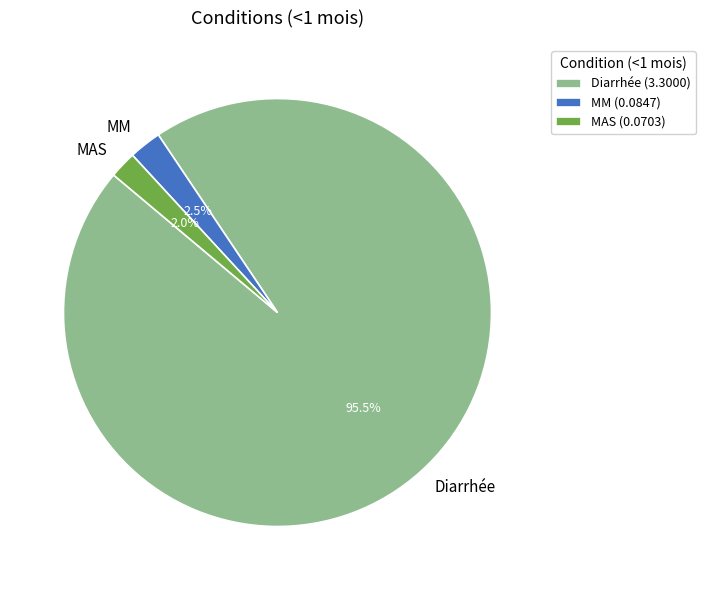

Is the sum of MAS and Diarrhée greater than half?

Yes